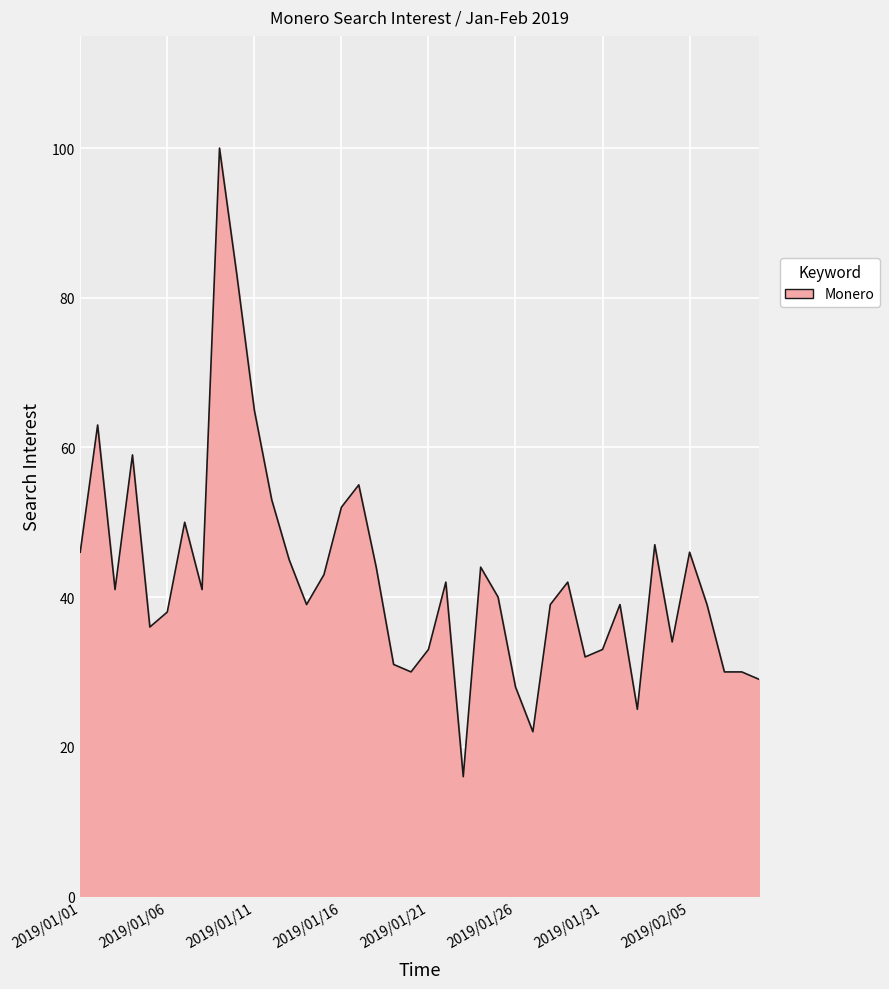

What is the difference between the maximum and minimum values?

84